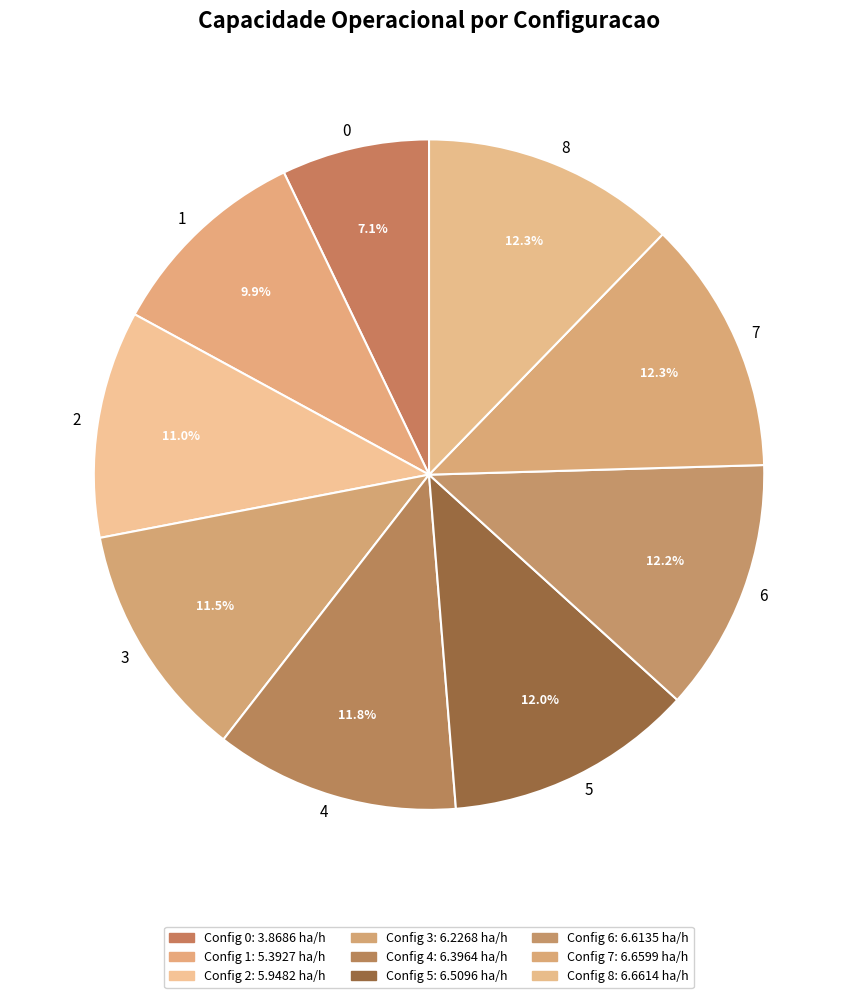

How much of the chart is everything except 1?

90.1%